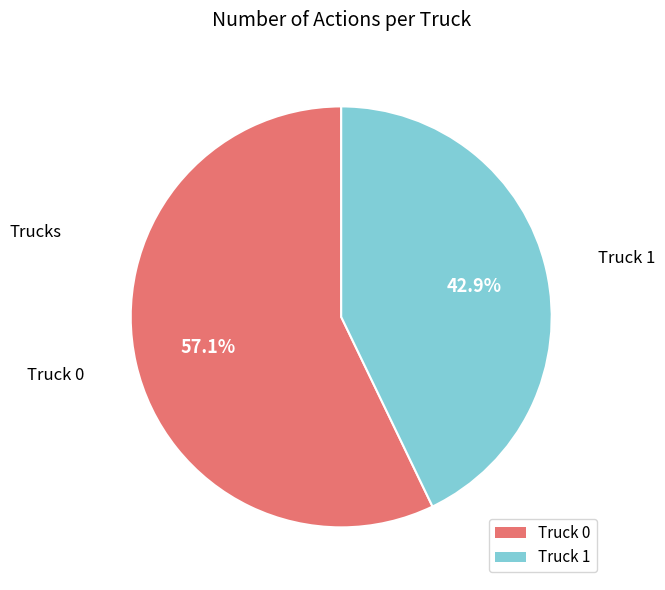

How many segments does this pie chart have?

2